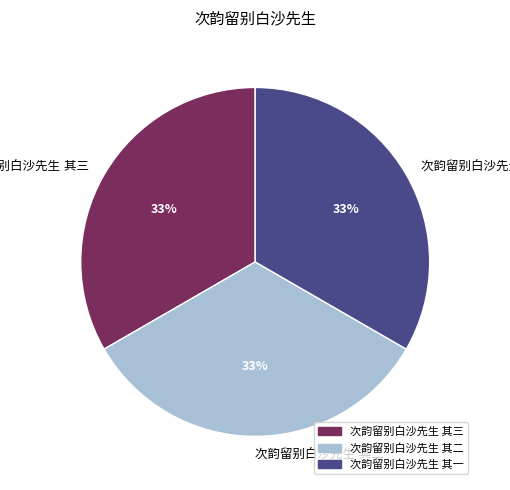

Does any single category account for the majority?

No